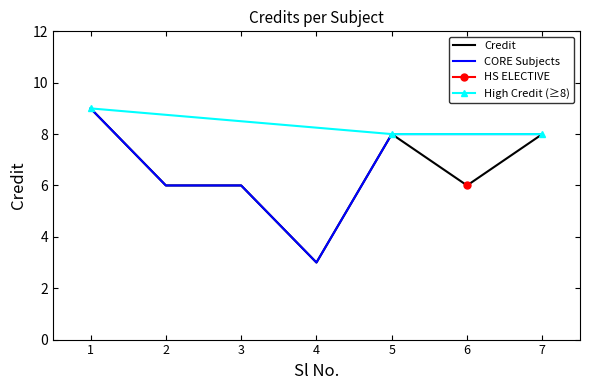

Rank the categories by value from highest to lowest.

1, 5, 7, 2, 3, 6, 4